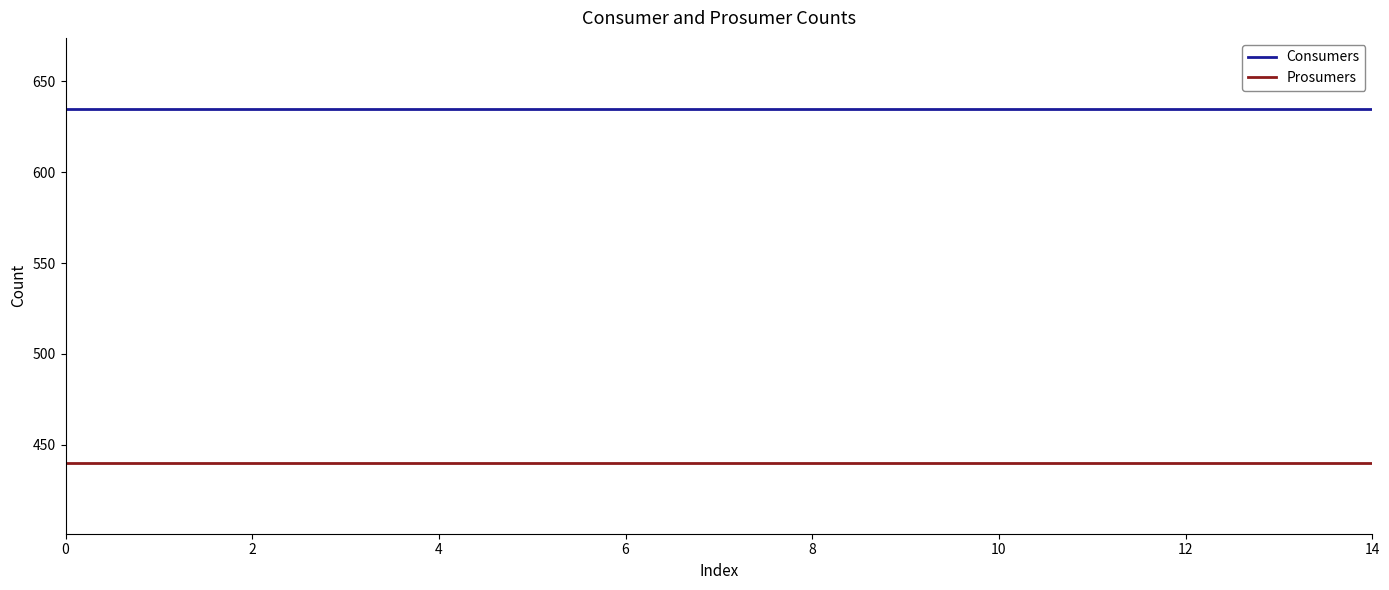

What is the average value of the Consumers series?

635